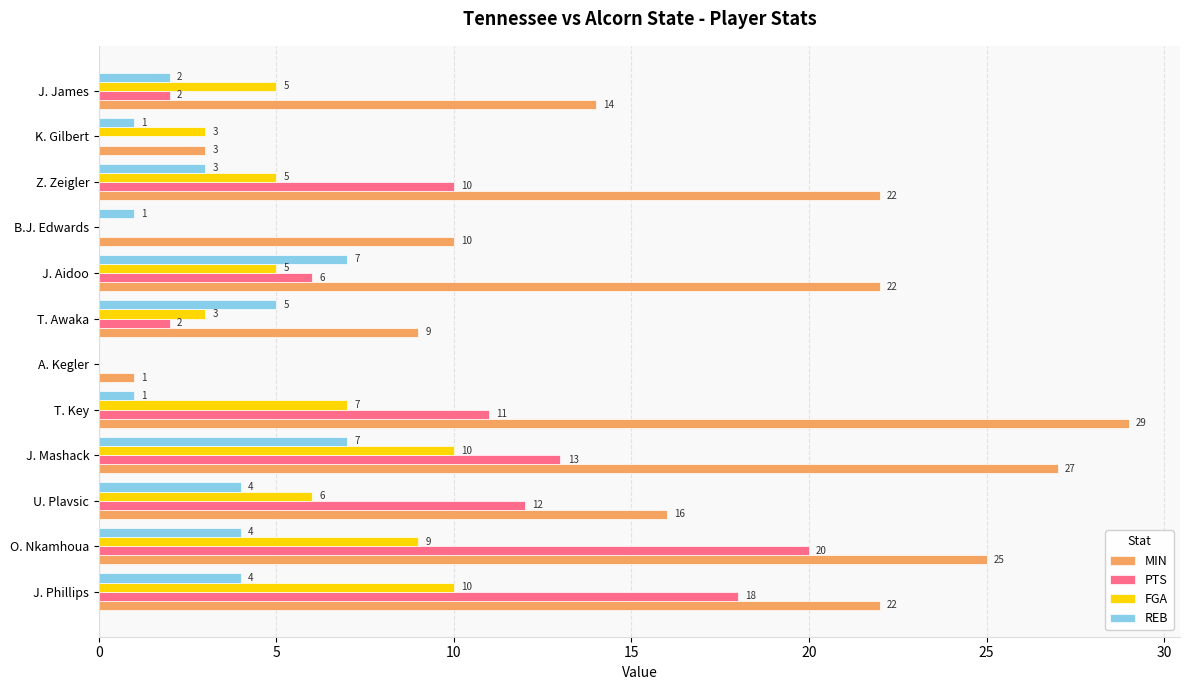

What is the maximum value for PTS?

20